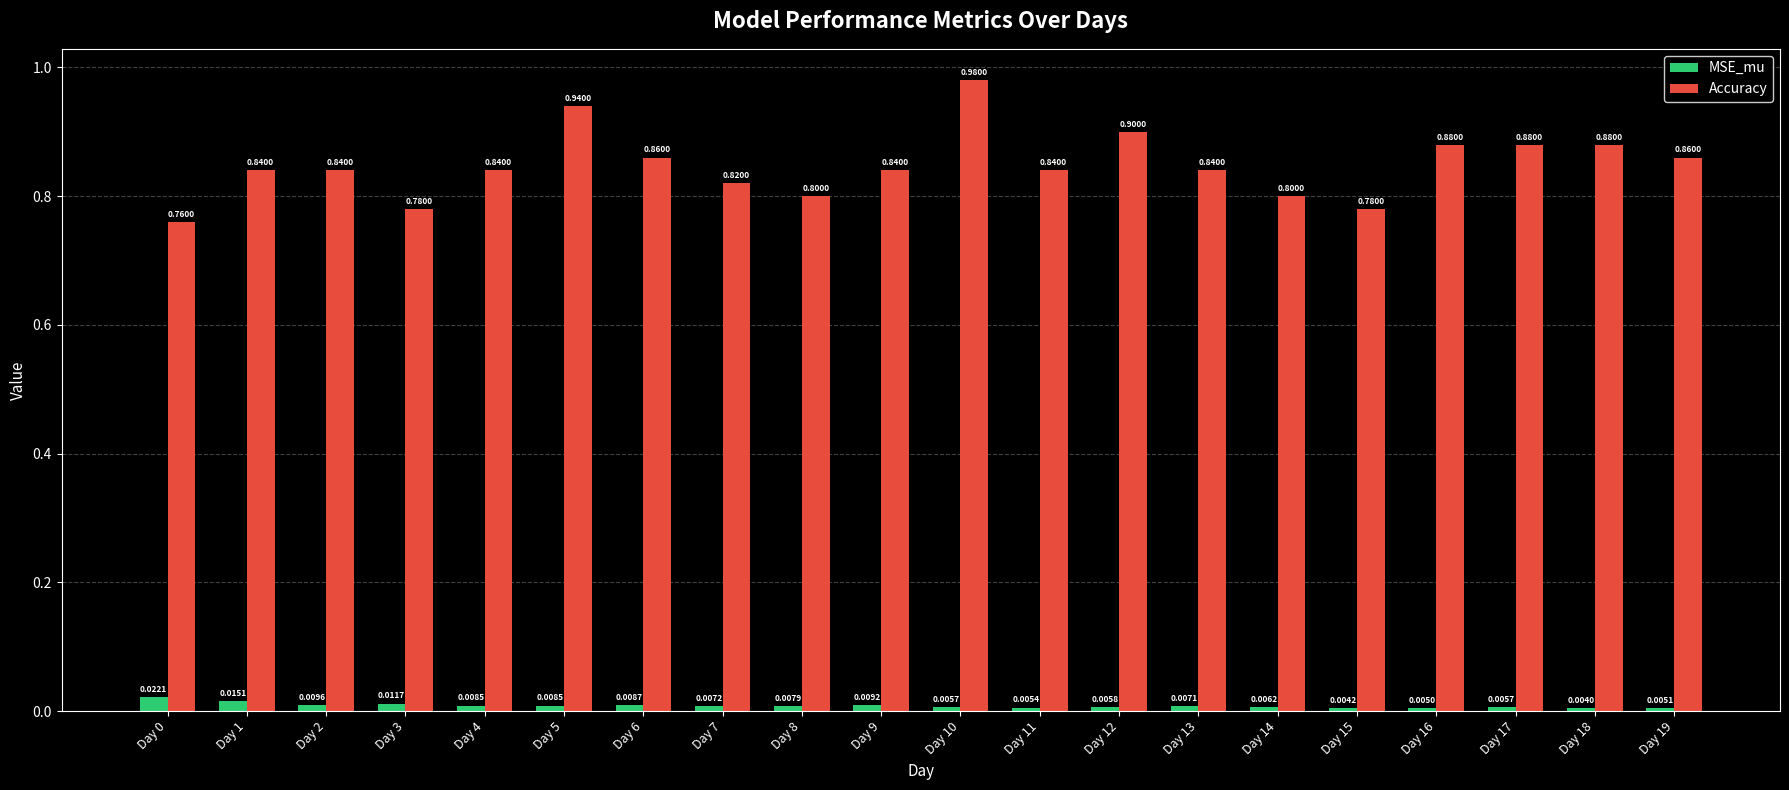

What is the minimum value for Accuracy?

0.8